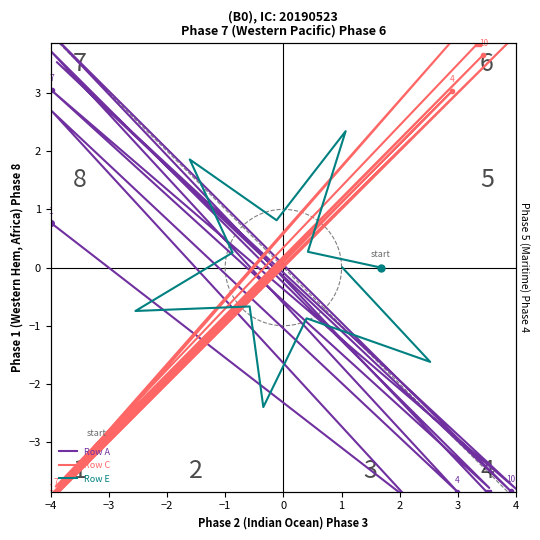

Count the number of data series in this chart.

3